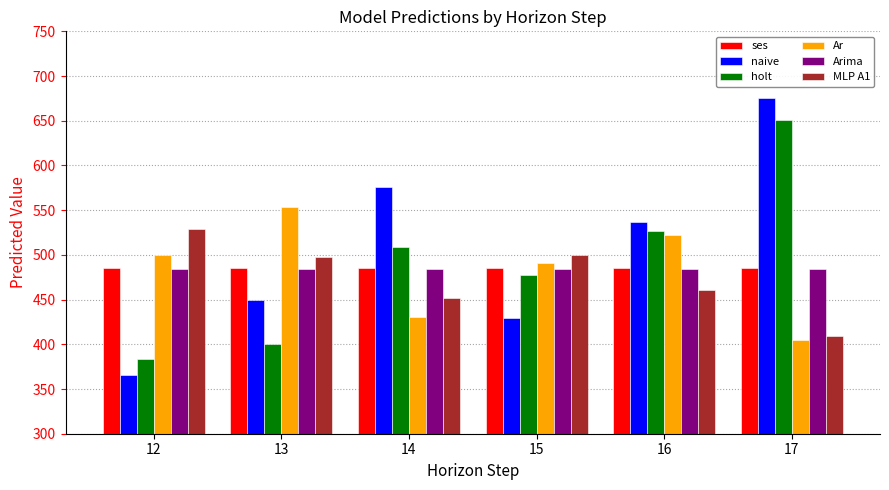

At how many categories does at least one series exceed 566?

2